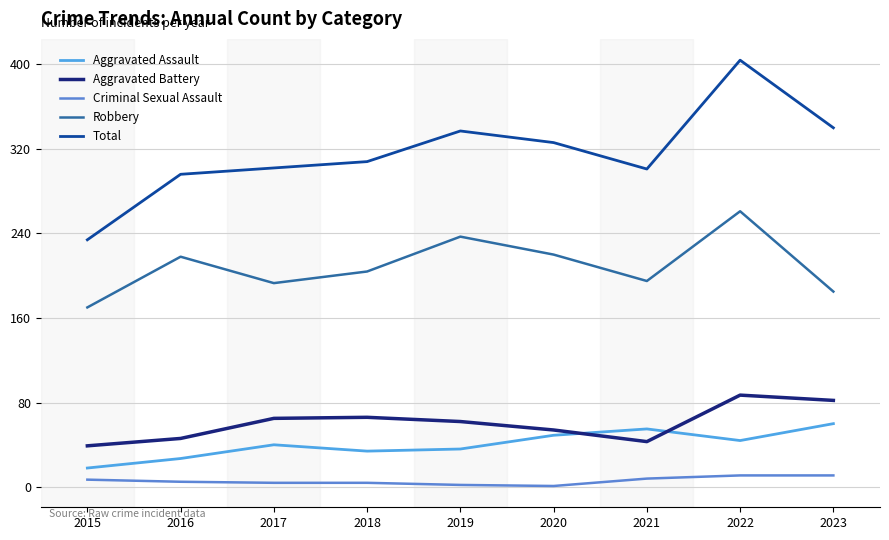

What is the sum of all Robbery values?

1883